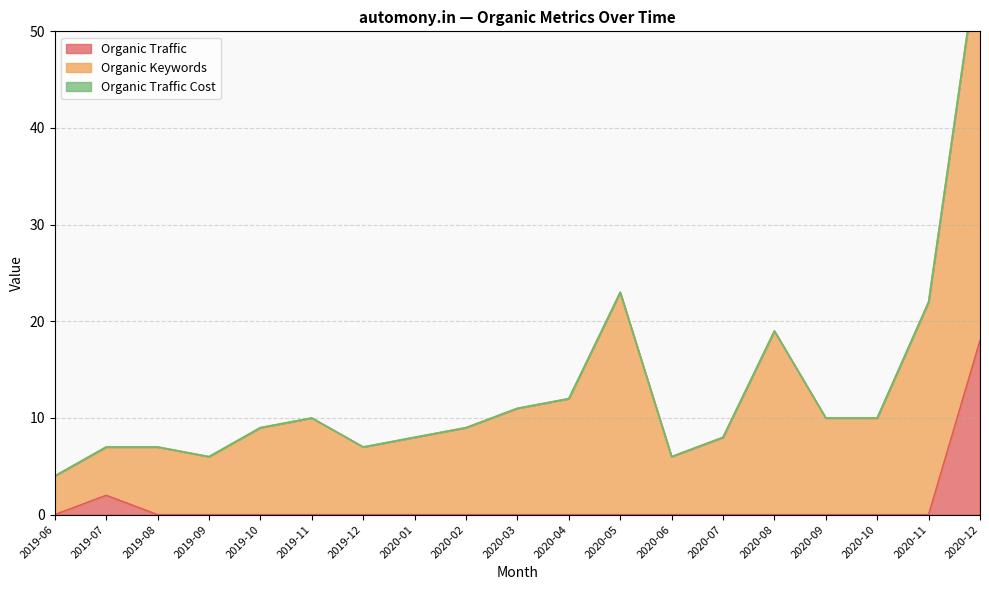

What is the total value across all series at 2020-08?

19